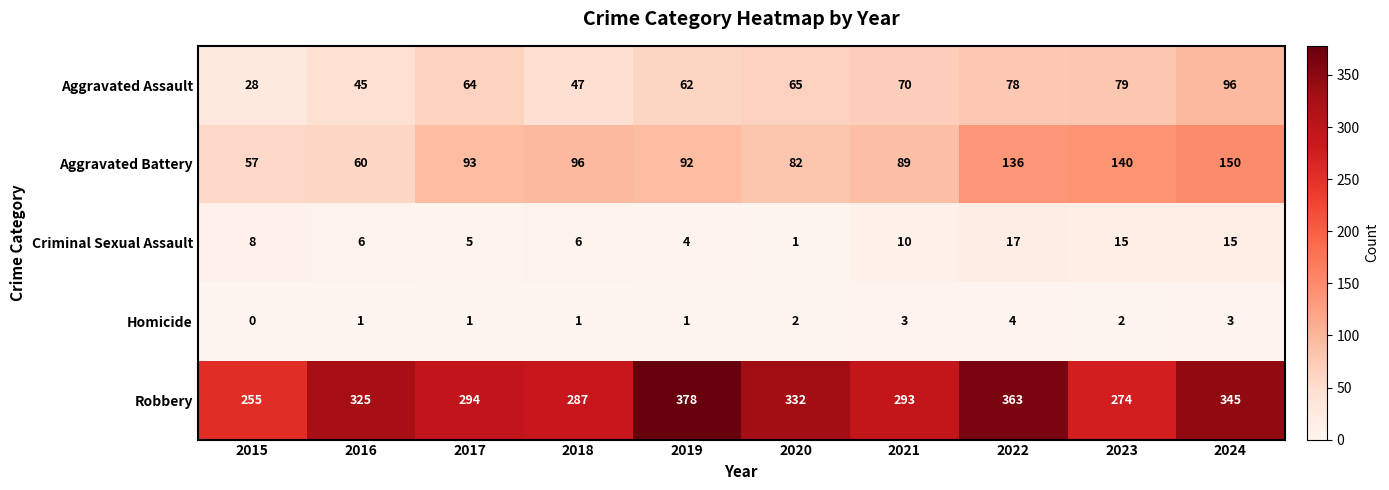

At 2017, list the series in order from largest to smallest.

Robbery, Aggravated Battery, Aggravated Assault, Criminal Sexual Assault, Homicide